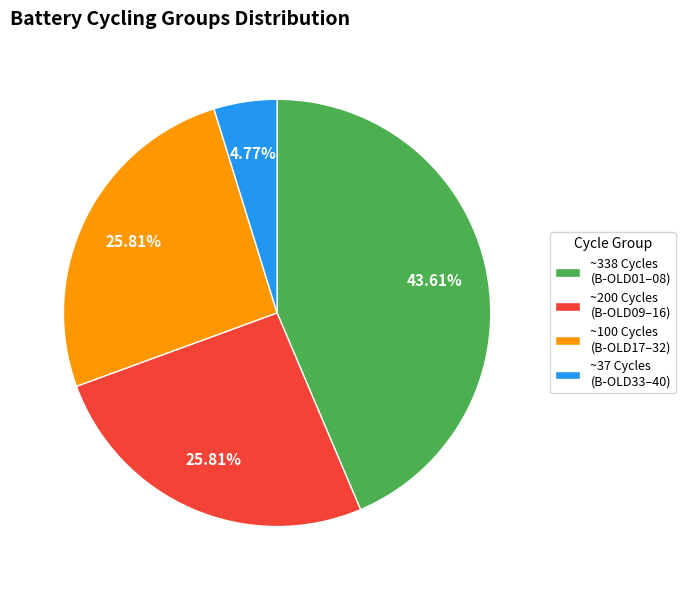

Does ~338 Cycles (B-OLD01–08) represent more than half of the total?

No